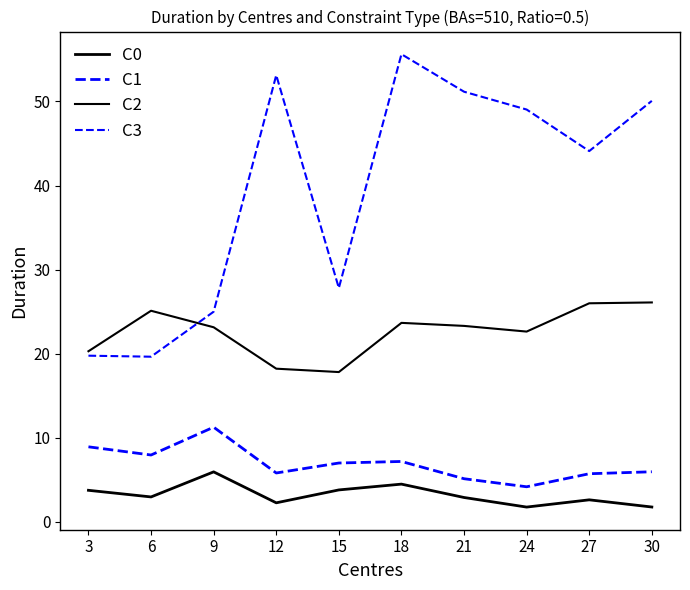

At which category does C3 reach its first local valley?

6